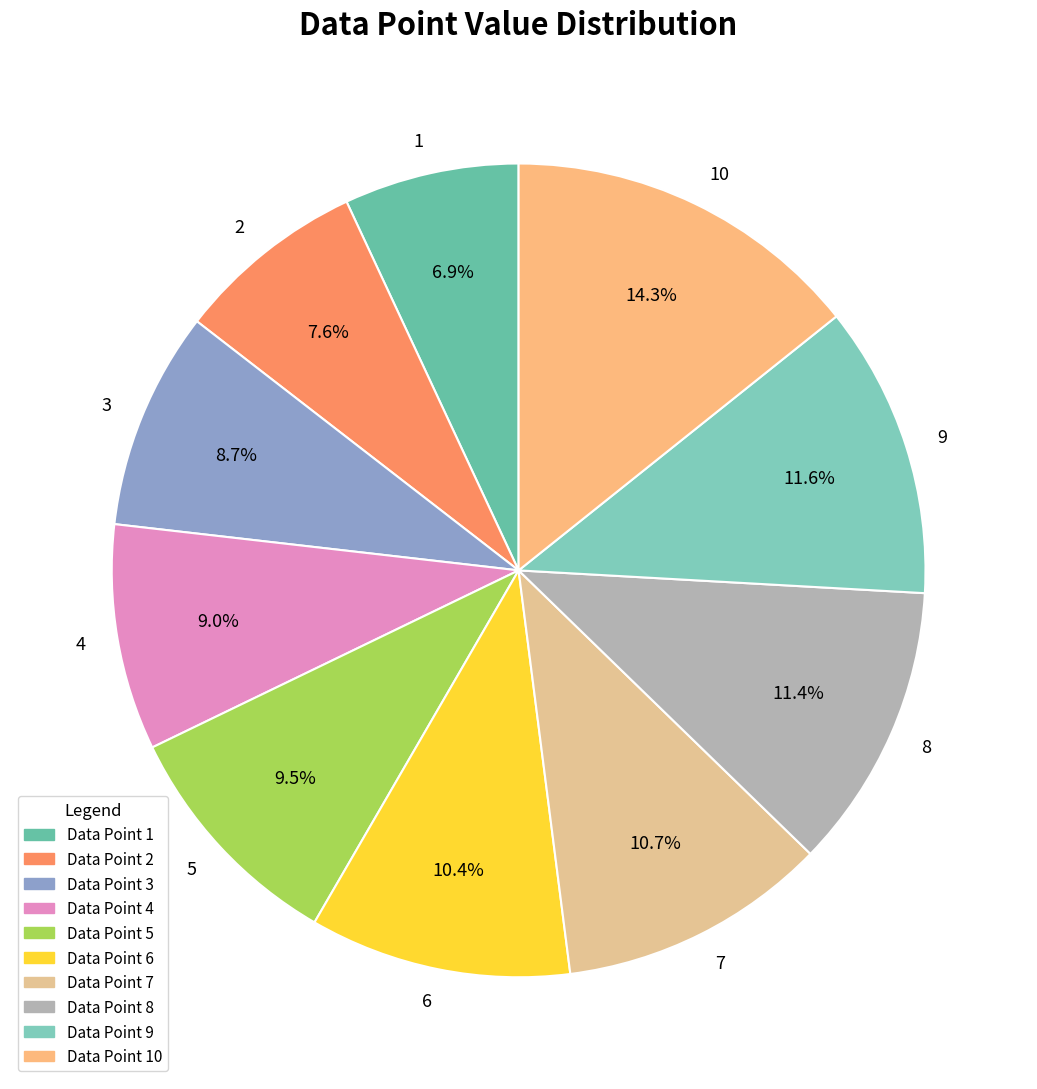

What is the ratio of the value at 6 to the value at 2?

1.4